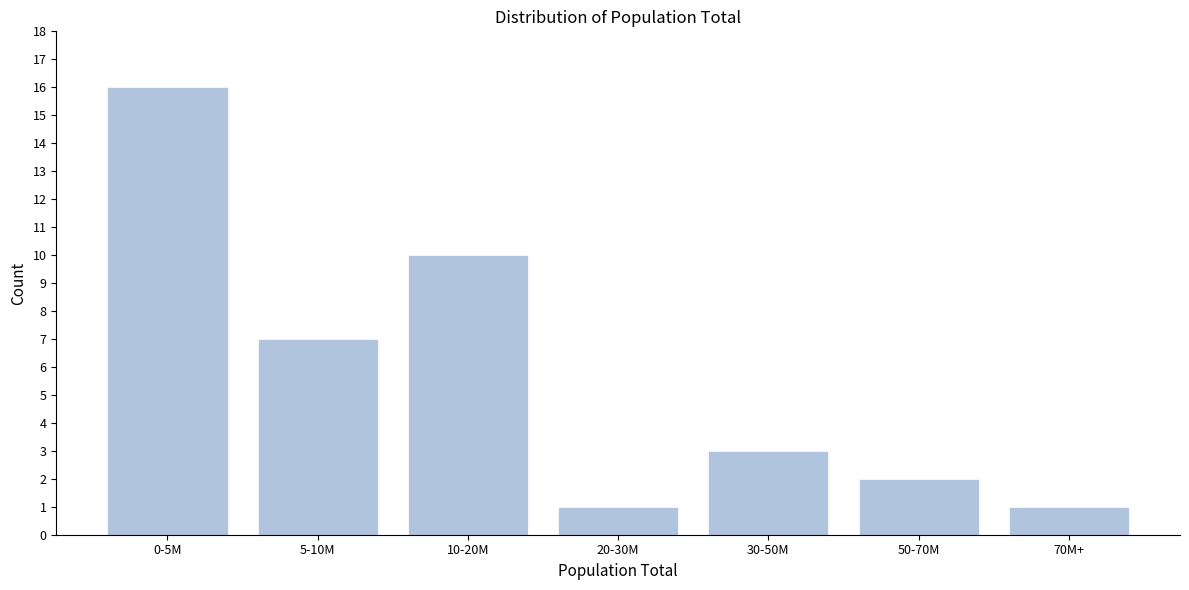

Reading left to right, extract all data points from this chart.

0-5M=16	5-10M=7	10-20M=10	20-30M=1	30-50M=3	50-70M=2	70M+=1